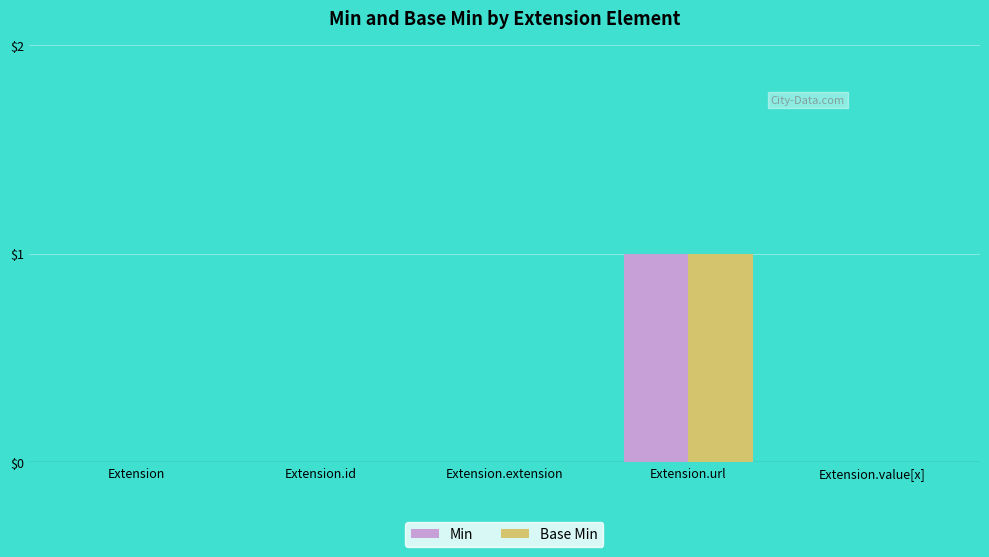

The Base Min series shows 0 at Extension.id. True or false?

True